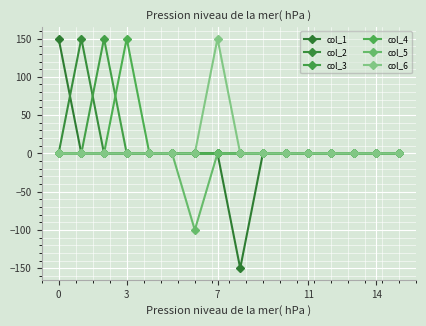

How many lines are shown in the chart?

6